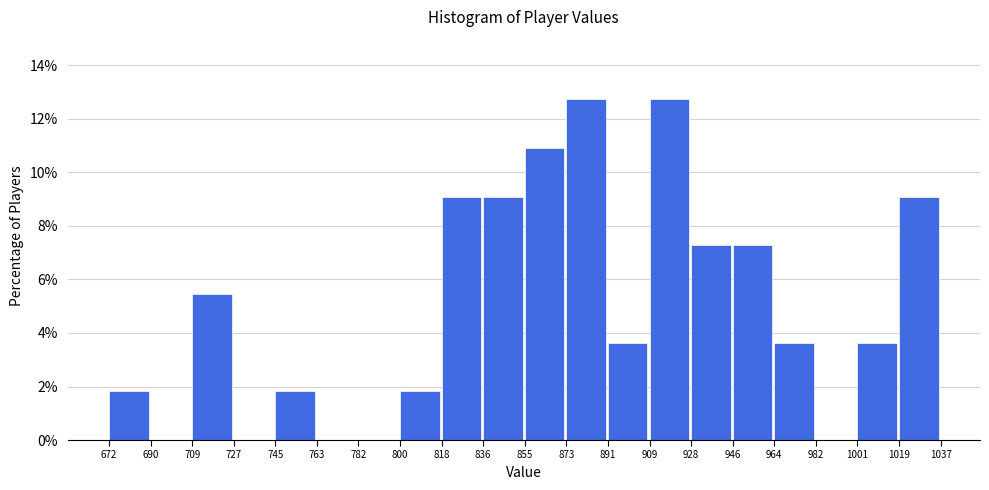

Reading left to right, transcribe this chart: for each bar, give the range it covers on the x-axis and its height. The values are not printed on the chart, so give them approximately, as read against the axis.

672 to 690: 1.8
690 to 709: 0
709 to 727: 5.4
727 to 745: 0
745 to 763: 1.8
763 to 782: 0
782 to 800: 0
800 to 818: 1.8
818 to 836: 9.0
836 to 855: 9.0
855 to 873: 11.0
873 to 891: 12.8
891 to 909: 3.6
909 to 928: 12.8
928 to 946: 7.2
946 to 964: 7.2
964 to 982: 3.6
982 to 1001: 0
1001 to 1019: 3.6
1019 to 1037: 9.0